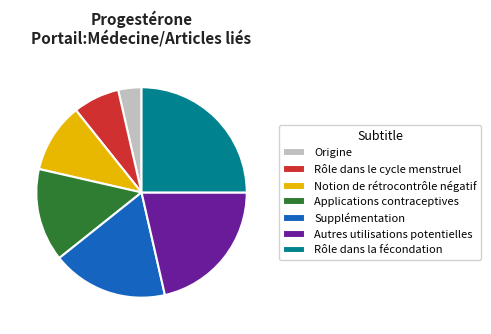

Does Origine account for over 50% of the chart?

No